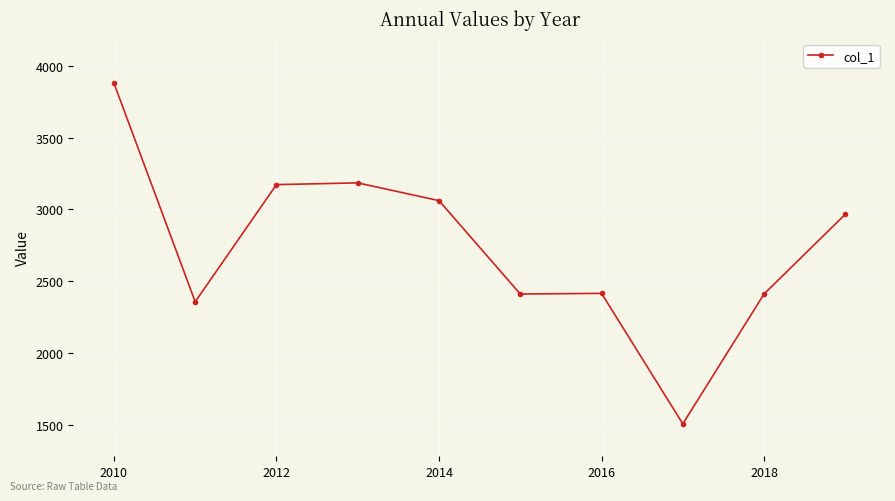

What is the value of the 1st point from the left?

3879.3